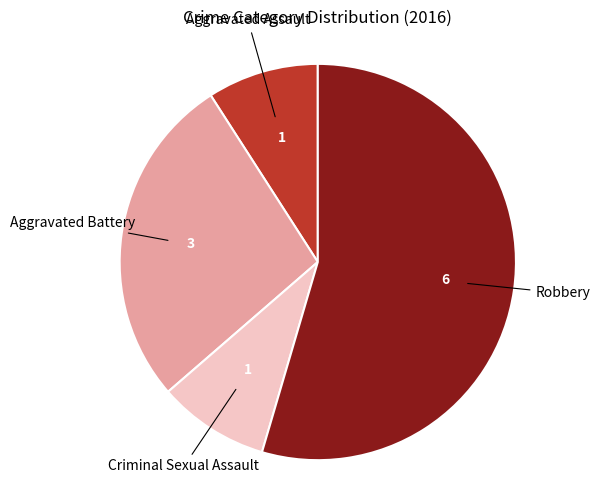

Count the number of slices in the pie.

4